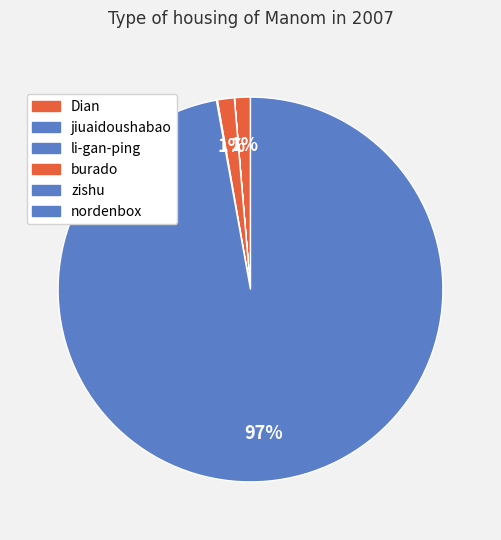

What is the largest slice in the pie chart?

nordenbox